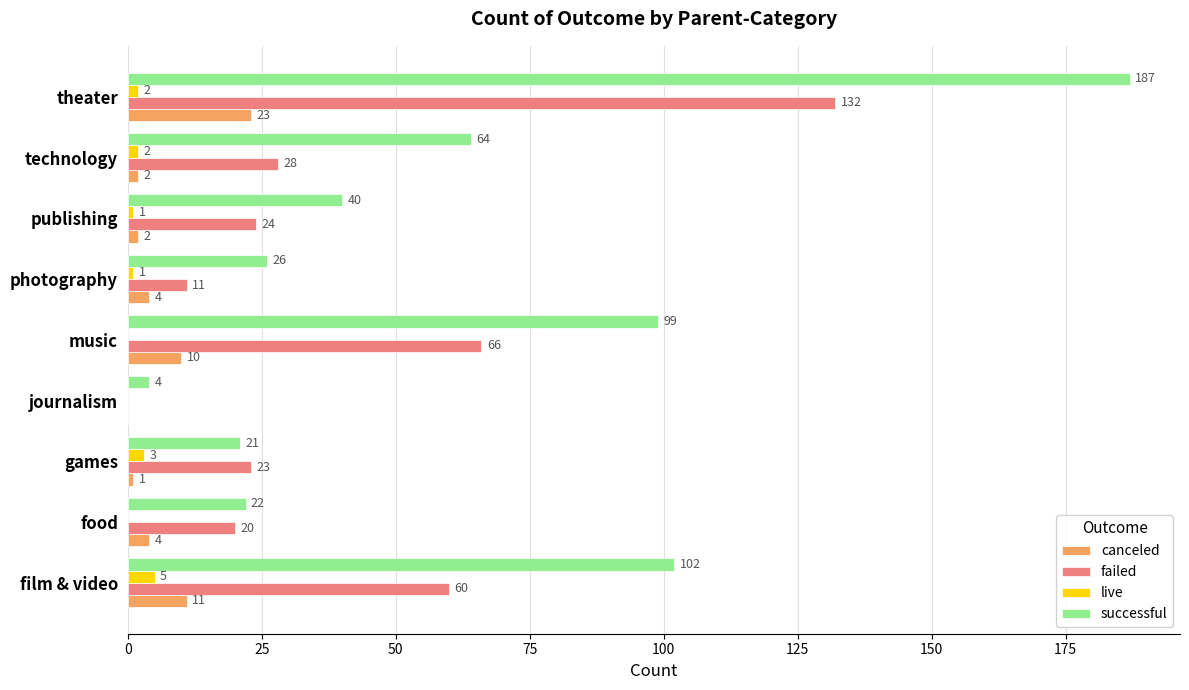

At which label is failed closest to 66?

music